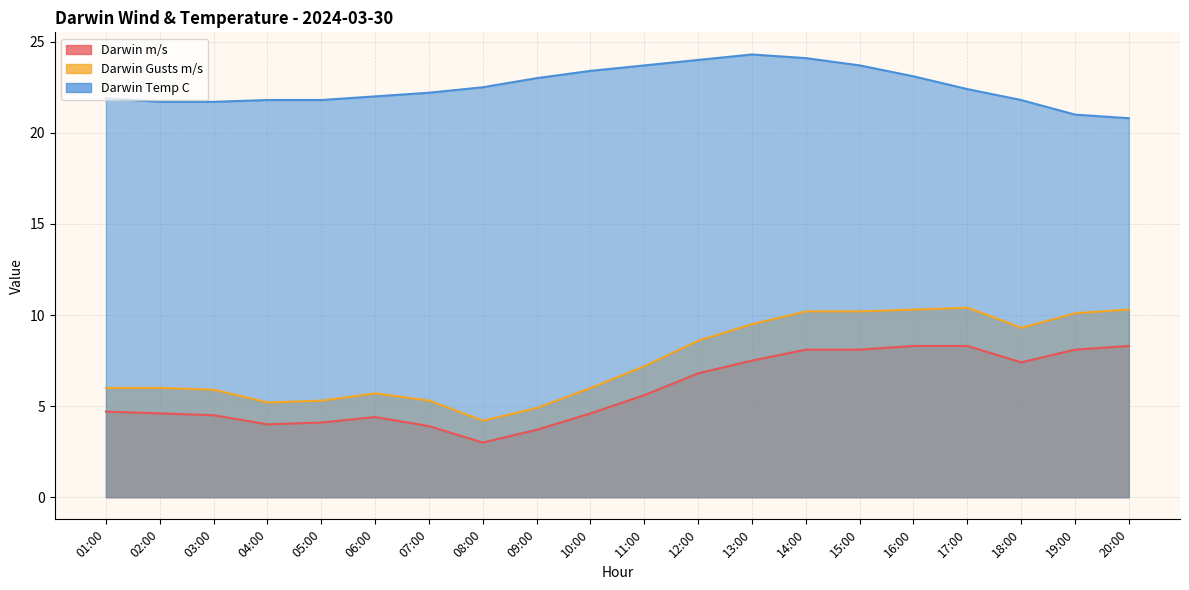

How many interior local peaks does the Darwin Temp C series have?

1